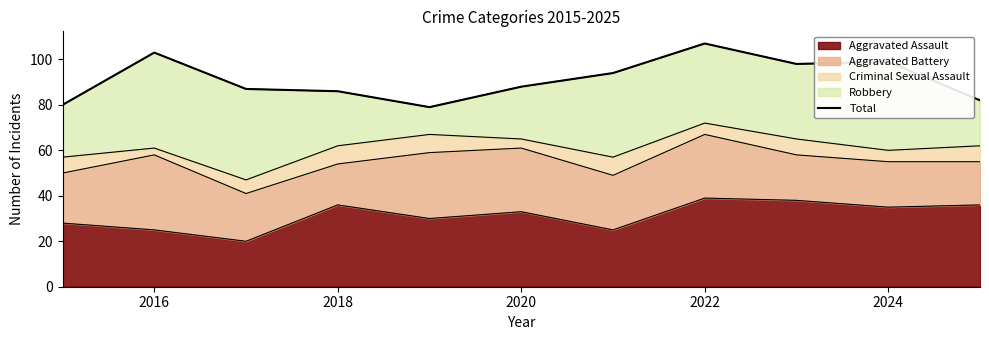

The value of Aggravated Assault at 2016 is 34. True or false?

False